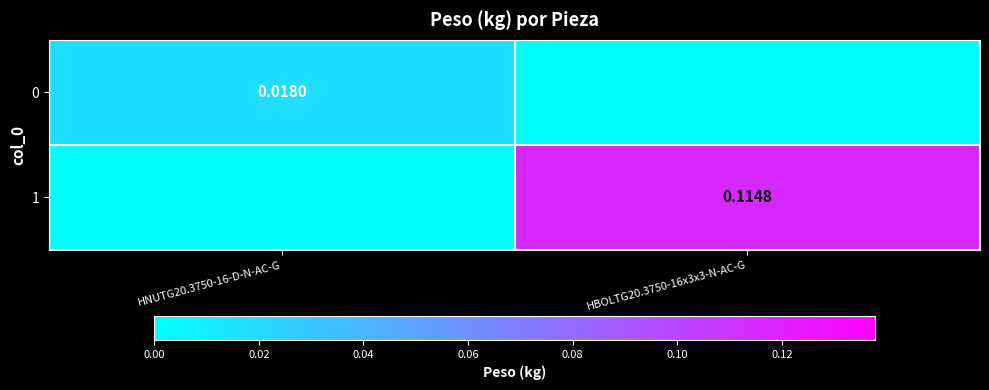

Is it true that 0 equals 0.0 at HNUTG20.3750-16-D-N-AC-G?

False